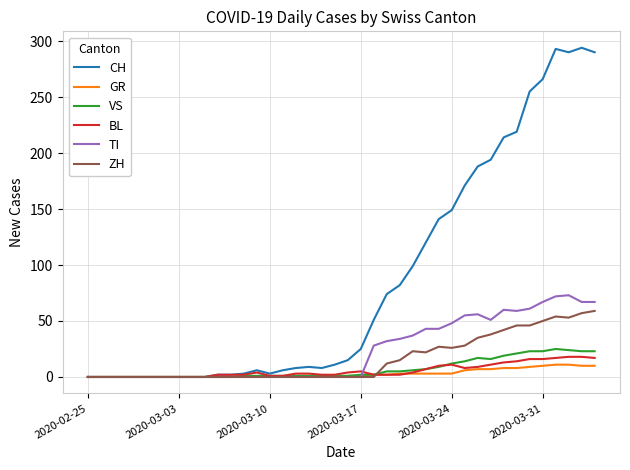

What is the maximum value shown in the chart?

294